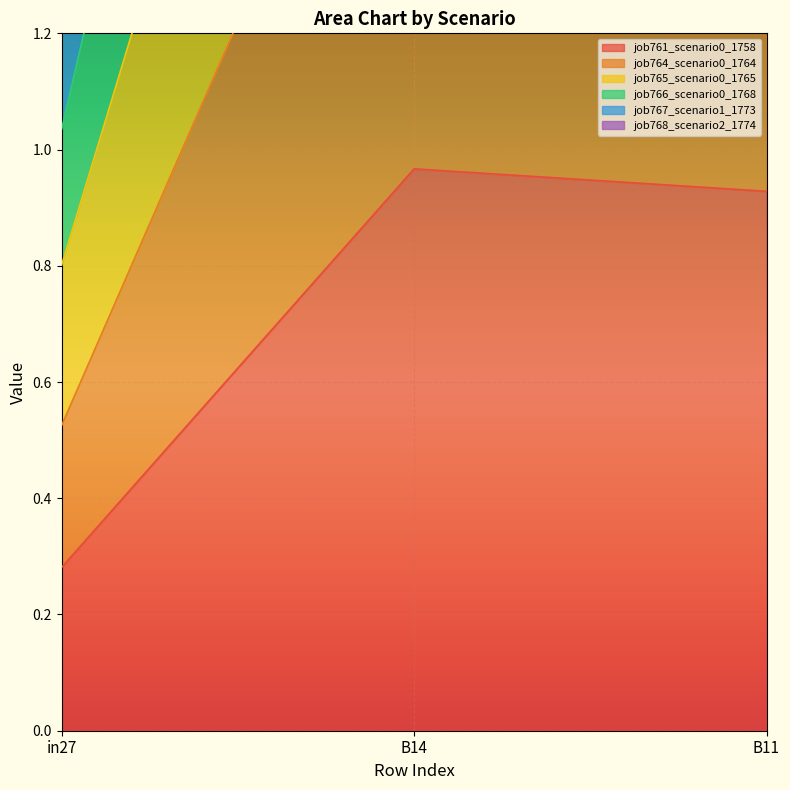

How many lines are shown in the chart?

6